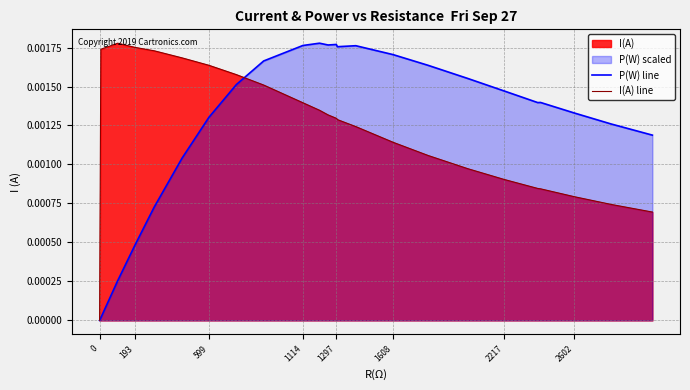

How many data points in I(A) line are above 0?

23